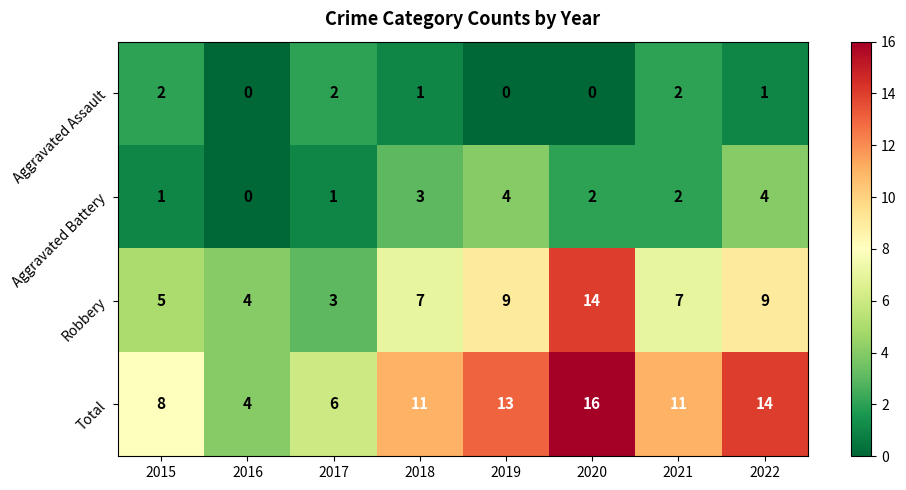

Which series has the largest total across all categories?

Total